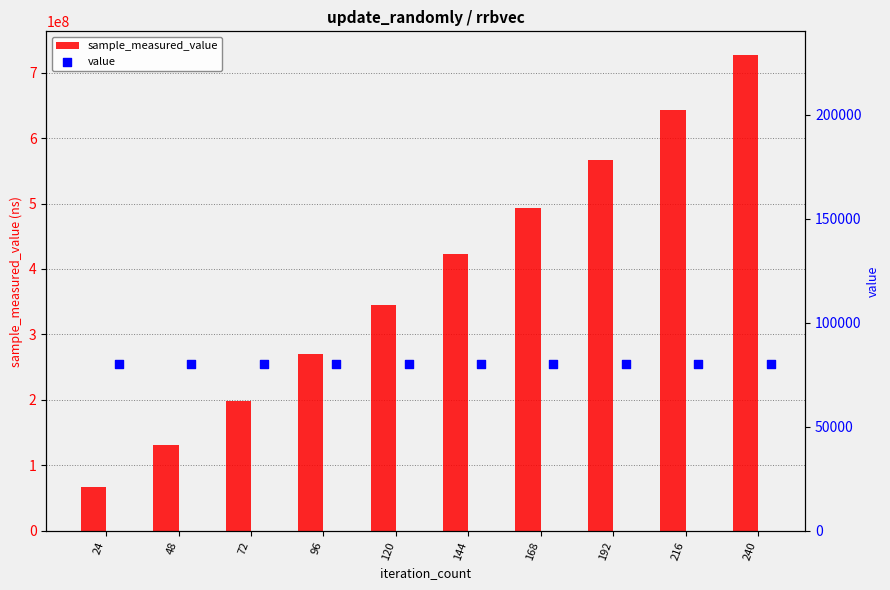

Is the value of sample_measured_value at 72 greater than the value of value at 72?

Yes